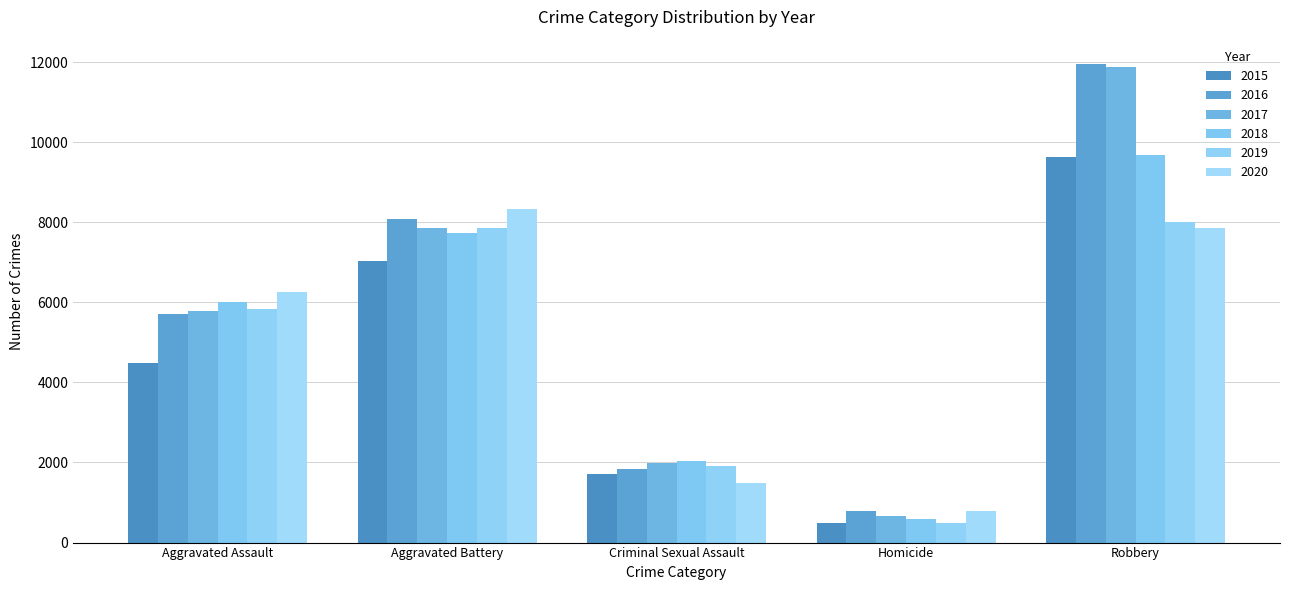

Which series has the widest spread of values?

2017